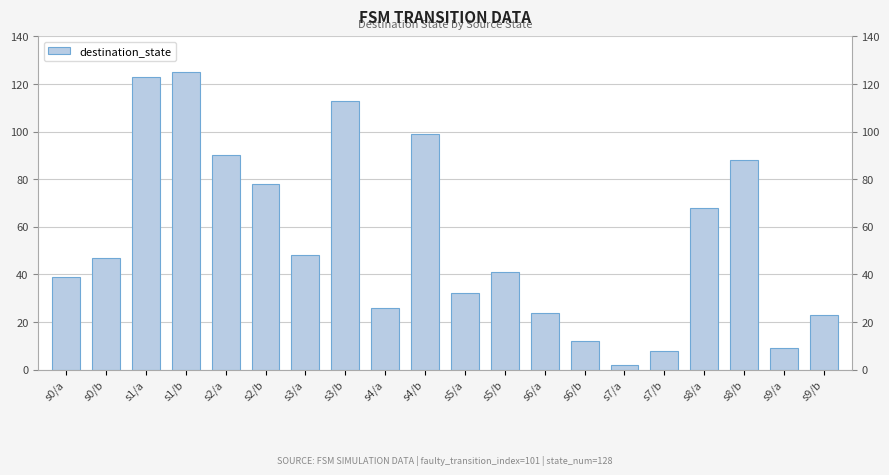

List the labels in order of value, largest first.

s1/b, s1/a, s3/b, s4/b, s2/a, s8/b, s2/b, s8/a, s3/a, s0/b, s5/b, s0/a, s5/a, s4/a, s6/a, s9/b, s6/b, s9/a, s7/b, s7/a